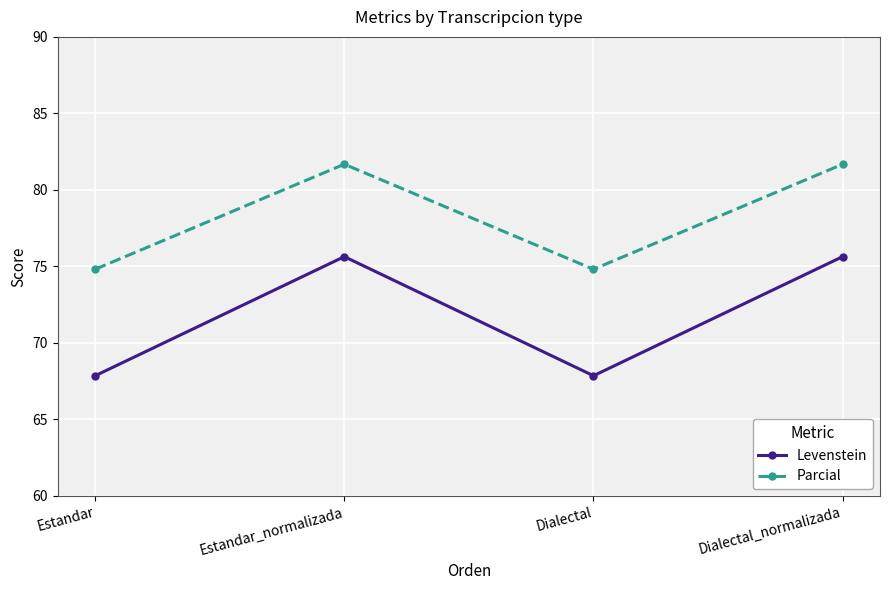

Reading left to right, transcribe all the data shown in this chart.

Levenstein: Estandar=67.9	Estandar_normalizada=75.6	Dialectal=67.9	Dialectal_normalizada=75.6
Parcial: Estandar=74.8	Estandar_normalizada=81.7	Dialectal=74.8	Dialectal_normalizada=81.7